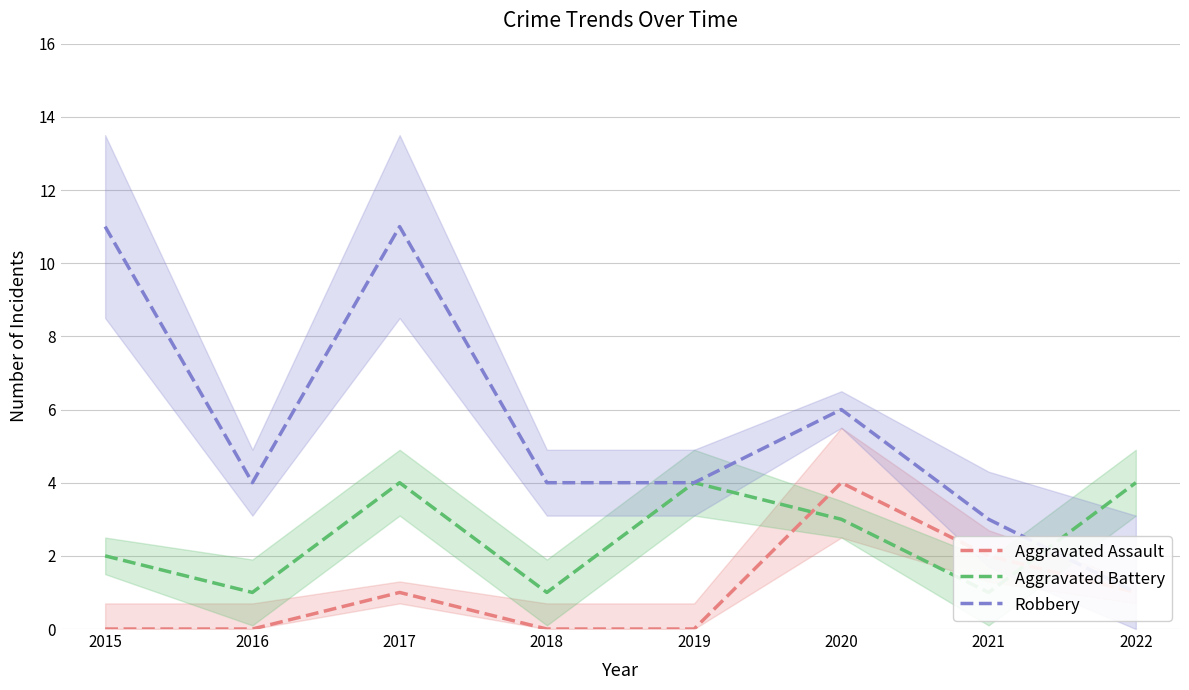

Reading left to right, list all the values displayed in this chart.

Aggravated Assault: 0	0	1	0	0	4	2	1
Aggravated Battery: 2	1	4	1	4	3	1	4
Robbery: 11	4	11	4	4	6	3	1